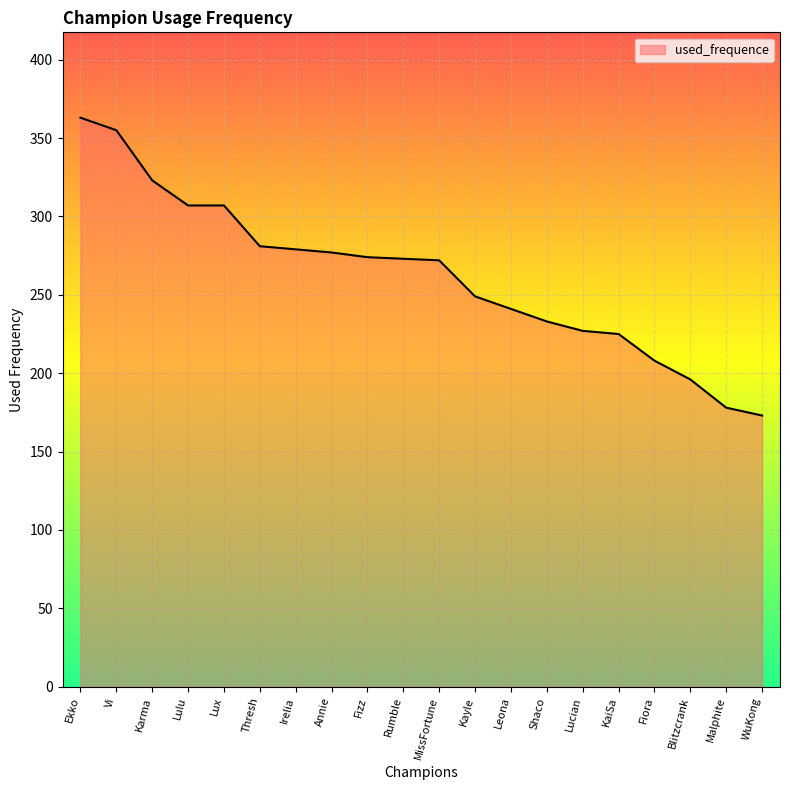

Approximately how many times larger is the value at Lucian compared to Karma?

0.7